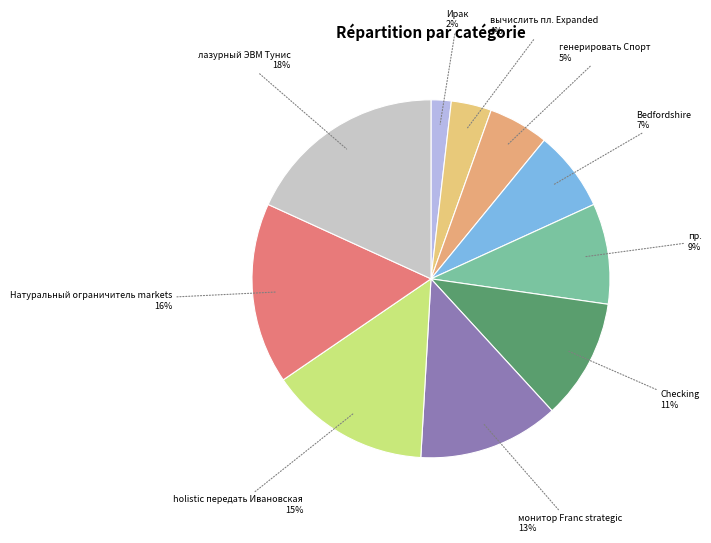

Count the number of slices in the pie.

10